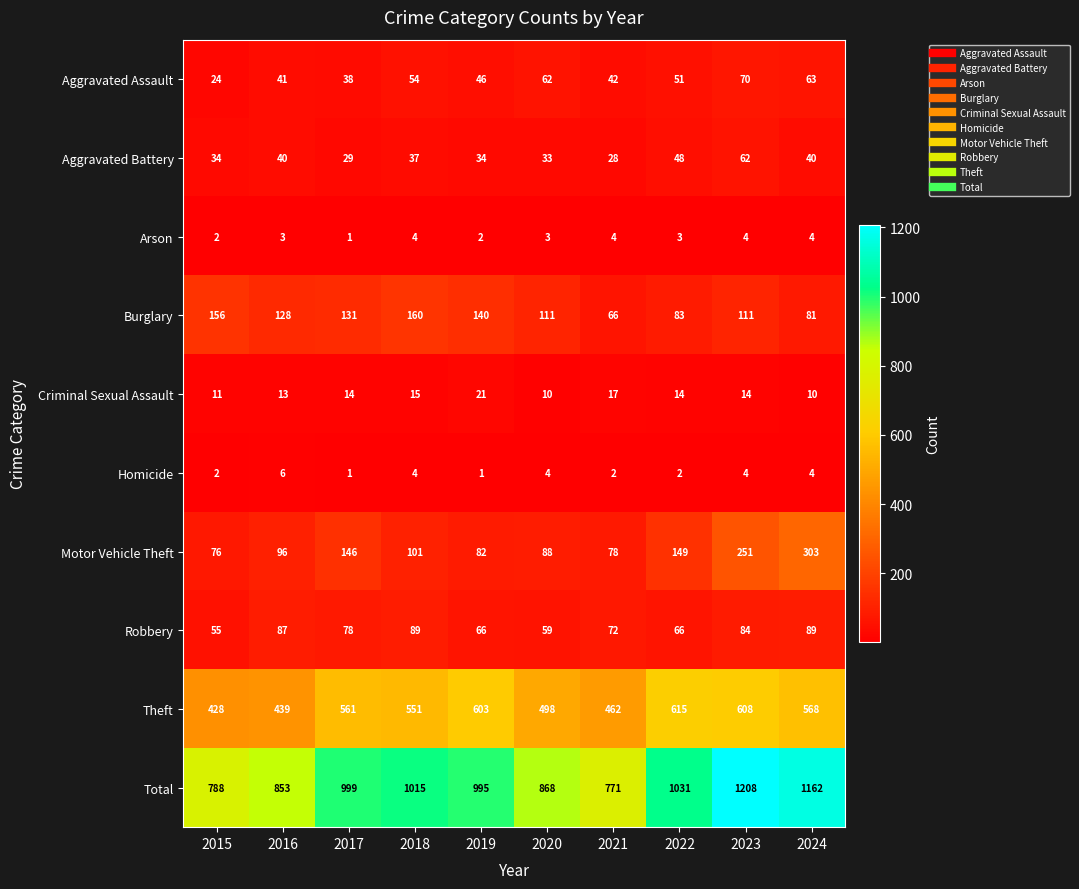

What is the sum of all Homicide values?

30